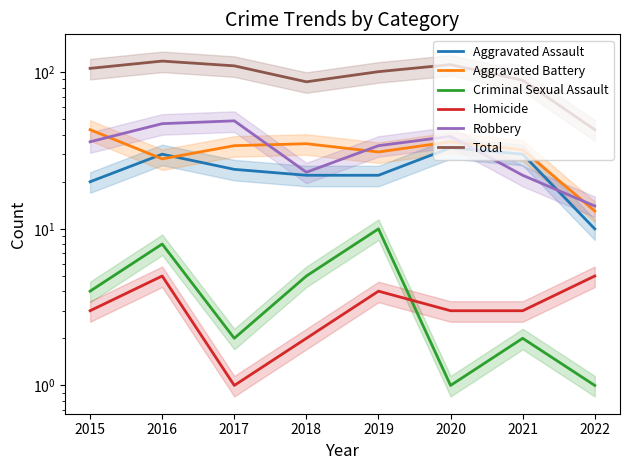

Rank the series by their maximum value, from highest to lowest.

Total, Robbery, Aggravated Battery, Aggravated Assault, Criminal Sexual Assault, Homicide